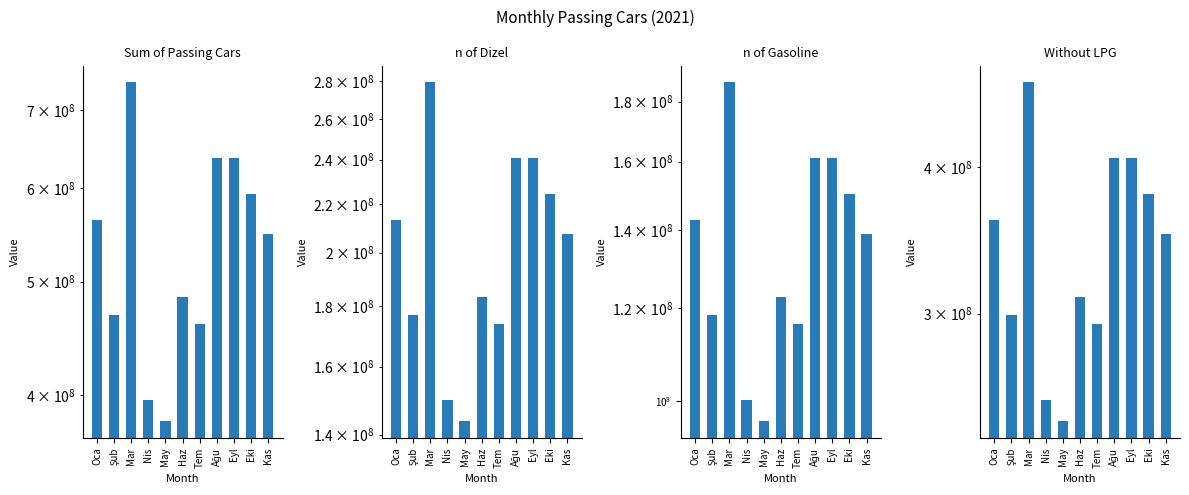

At Haz, list the series in order from largest to smallest.

Sum of Passing Cars, Without LPG, n of Dizel, n of Gasoline